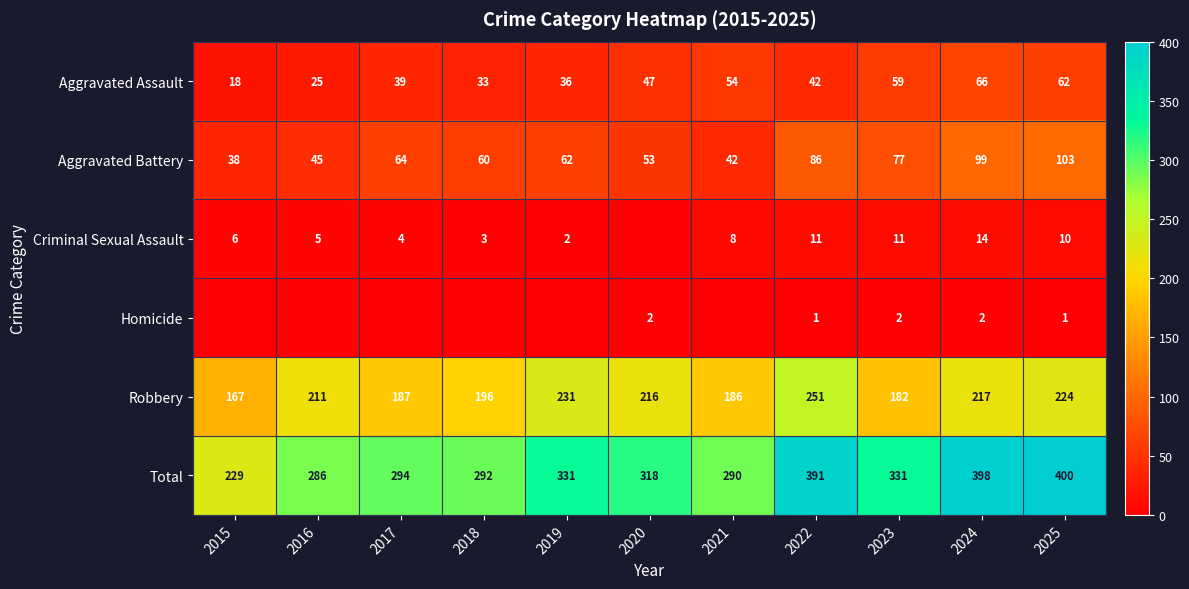

How many data points in Robbery are less than 211?

5